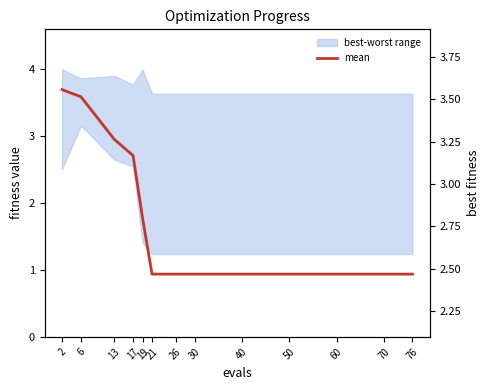

What is the value of the 8th point from the left?

2.5